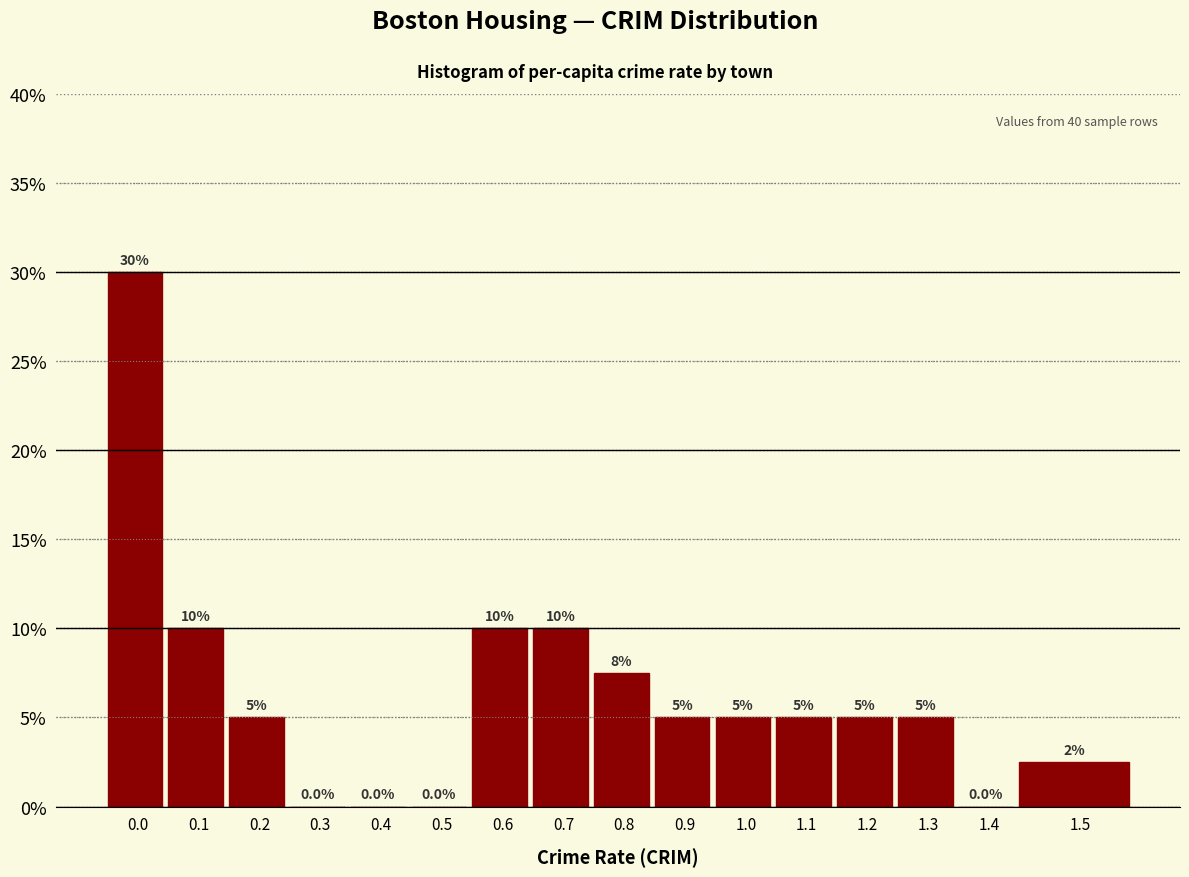

Reading left to right, what are all the values shown in this chart?

0.0=30.0	0.1=10.0	0.2=5.0	0.3=0.0	0.4=0.0	0.5=0.0	0.6=10.0	0.7=10.0	0.8=7.5	0.9=5.0	1.0=5.0	1.1=5.0	1.2=5.0	1.3=5.0	1.4=0.0	1.5=2.5